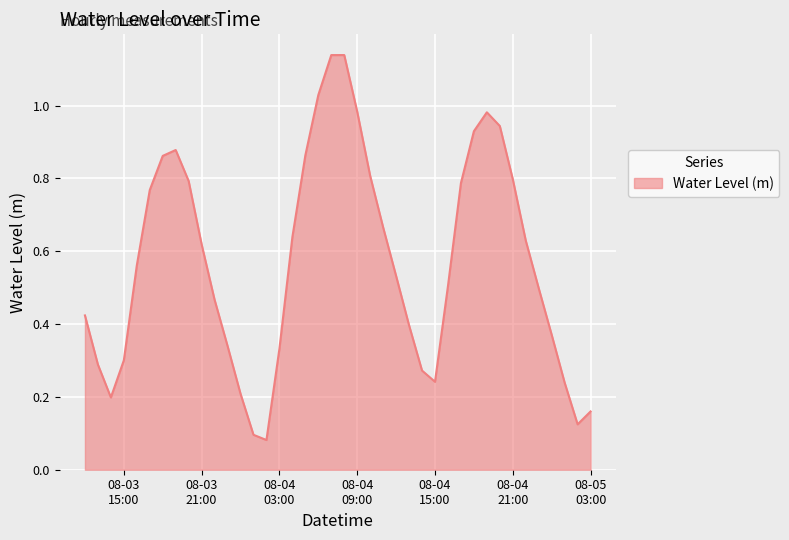

List the labels in order of value, largest first.

2024-08-04 08:00:00, 2024-08-04 07:00:00, 2024-08-04 06:00:00, 2024-08-04 09:00:00, 2024-08-04 19:00:00, 2024-08-04 20:00:00, 2024-08-04 18:00:00, 2024-08-03 19:00:00, 2024-08-04 05:00:00, 2024-08-03 18:00:00, 2024-08-04 10:00:00, 2024-08-04 21:00:00, 2024-08-03 20:00:00, 2024-08-04 17:00:00, 2024-08-03 17:00:00, 2024-08-04 11:00:00, 2024-08-04 04:00:00, 2024-08-04 22:00:00, 2024-08-03 21:00:00, 2024-08-03 16:00:00, 2024-08-04 12:00:00, 2024-08-04 16:00:00, 2024-08-04 23:00:00, 2024-08-03 22:00:00, 2024-08-03 12:00:00, 2024-08-04 13:00:00, 2024-08-05 00:00:00, 2024-08-03 23:00:00, 2024-08-04 03:00:00, 2024-08-03 15:00:00, 2024-08-03 13:00:00, 2024-08-04 14:00:00, 2024-08-04 15:00:00, 2024-08-05 01:00:00, 2024-08-04 00:00:00, 2024-08-03 14:00:00, 2024-08-05 03:00:00, 2024-08-05 02:00:00, 2024-08-04 01:00:00, 2024-08-04 02:00:00